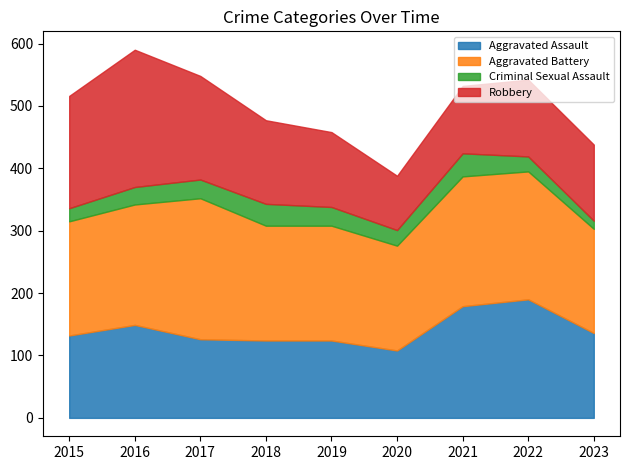

True or false: Aggravated Battery has a value of 208 at 2021.

True